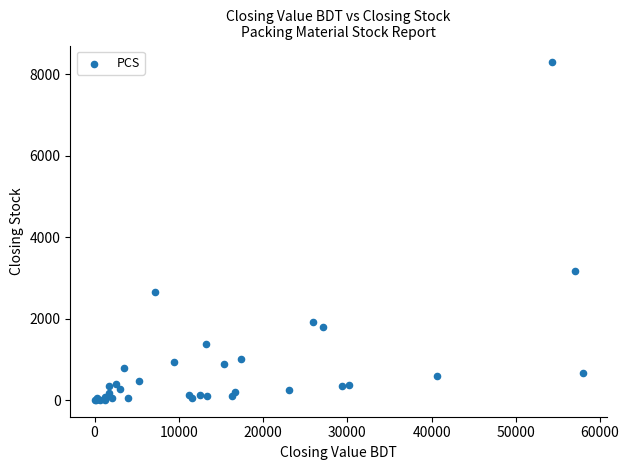

What Y value in the scatter plot is closest to 4148?

3158